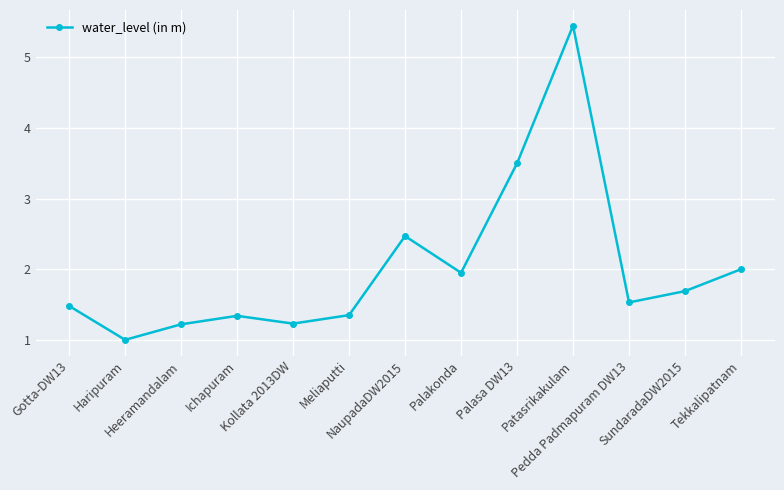

How many lines are shown in the chart?

1